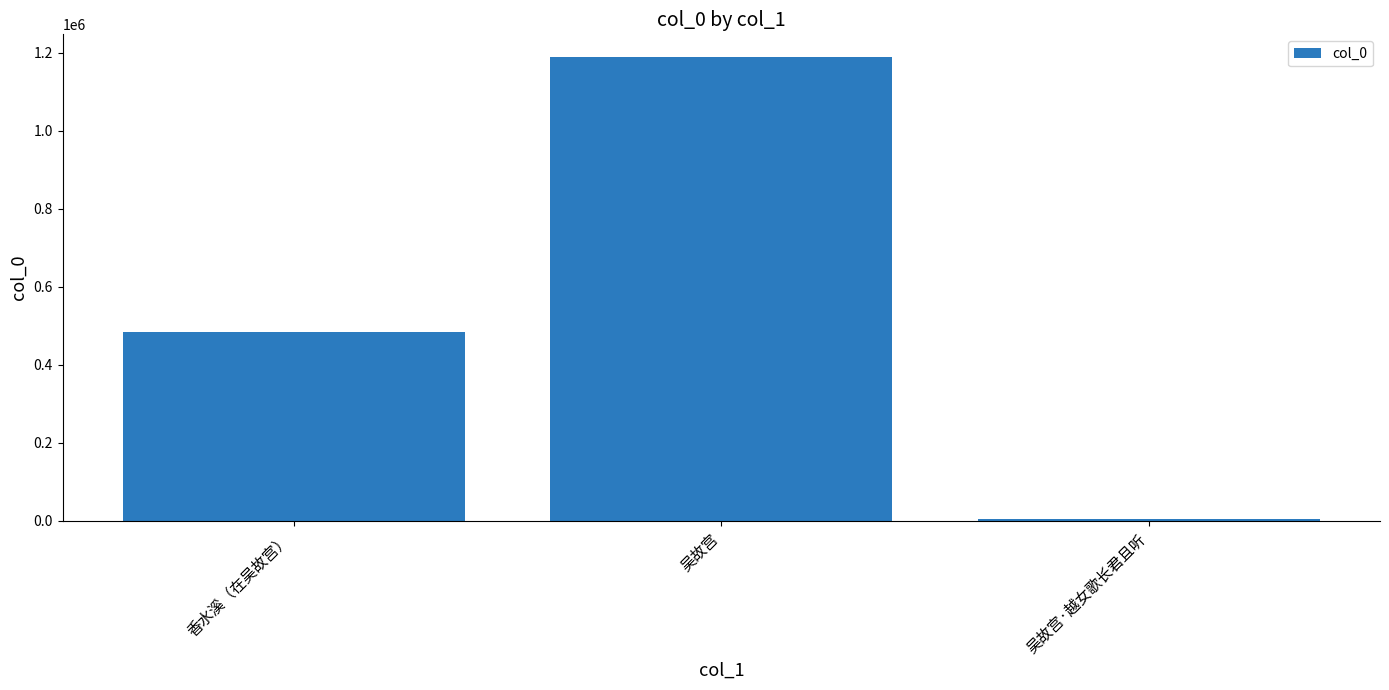

How many bars are there in total?

3